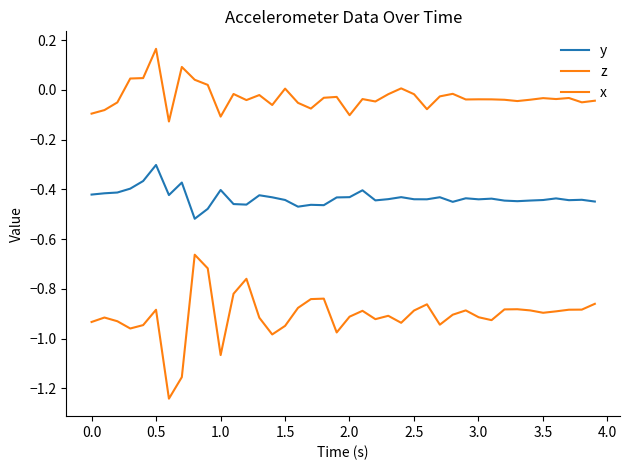

How many distinct data groups are displayed?

3